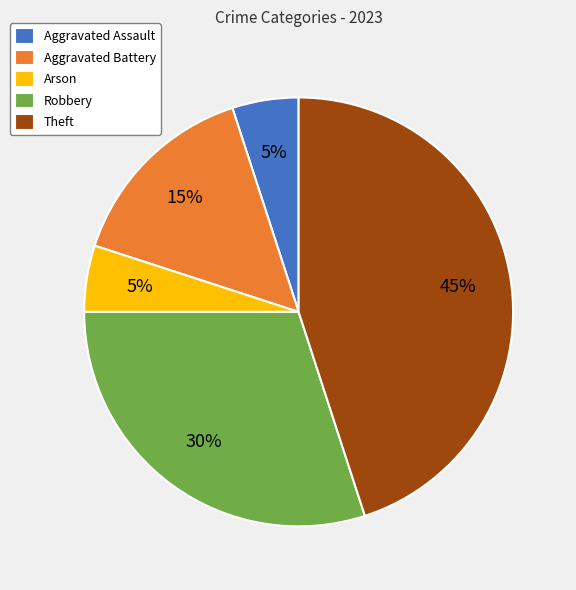

Do Arson and Aggravated Battery together represent more than half of the pie?

No